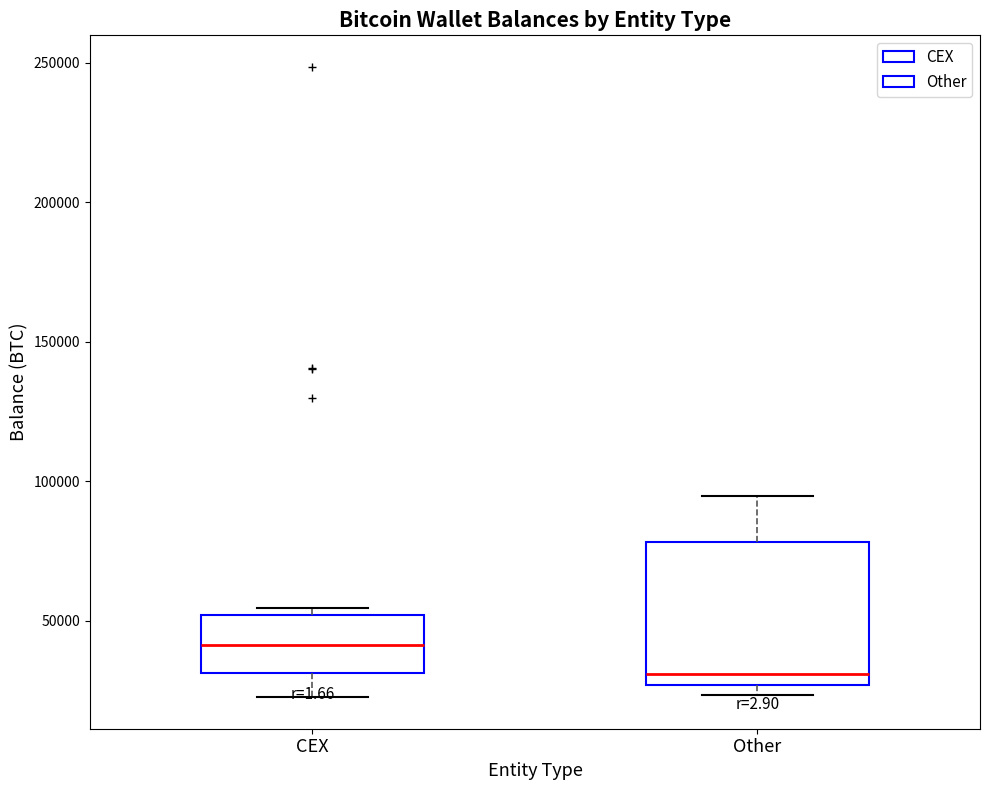

Reading left to right, transcribe this box plot: for each box, give where its median line is, the range the box spans, and where its two whiskers end, as read against the y-axis. The values are not printed on the chart, so give them approximately, as read against the axis.

CEX: median 40000, box 30000 to 50000, whiskers 25000 to 55000
Other: median 30000, box 25000 to 80000, whiskers 25000 (just below the box's lower edge) to 95000